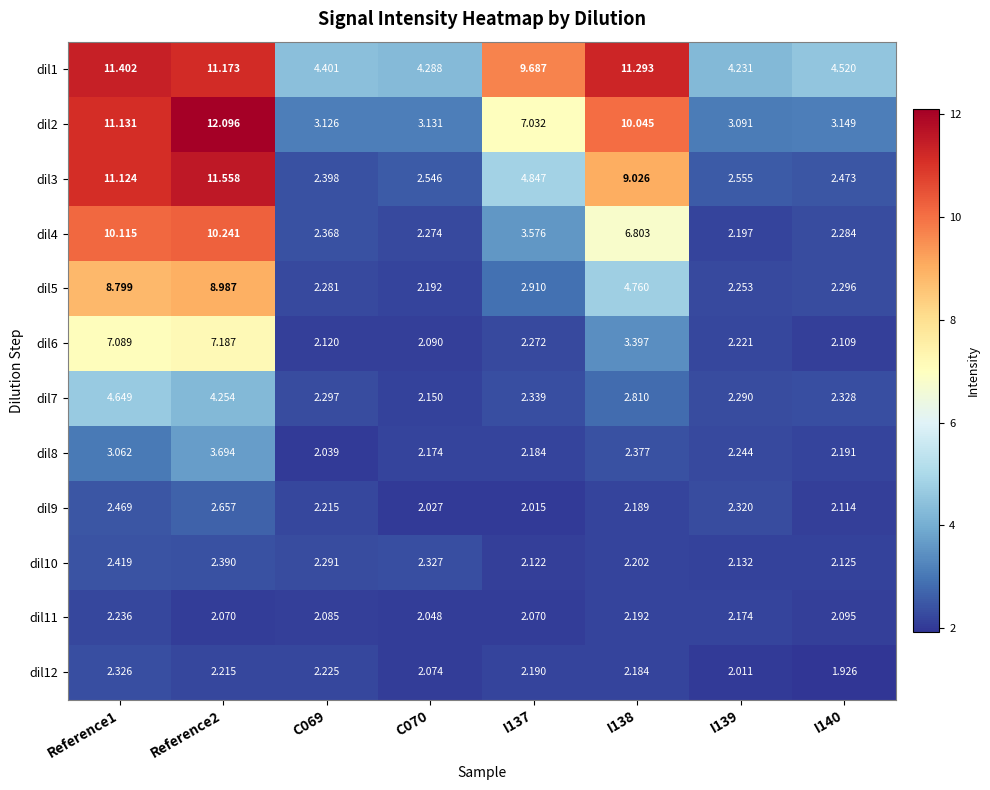

At how many categories does at least one series exceed 8?

4